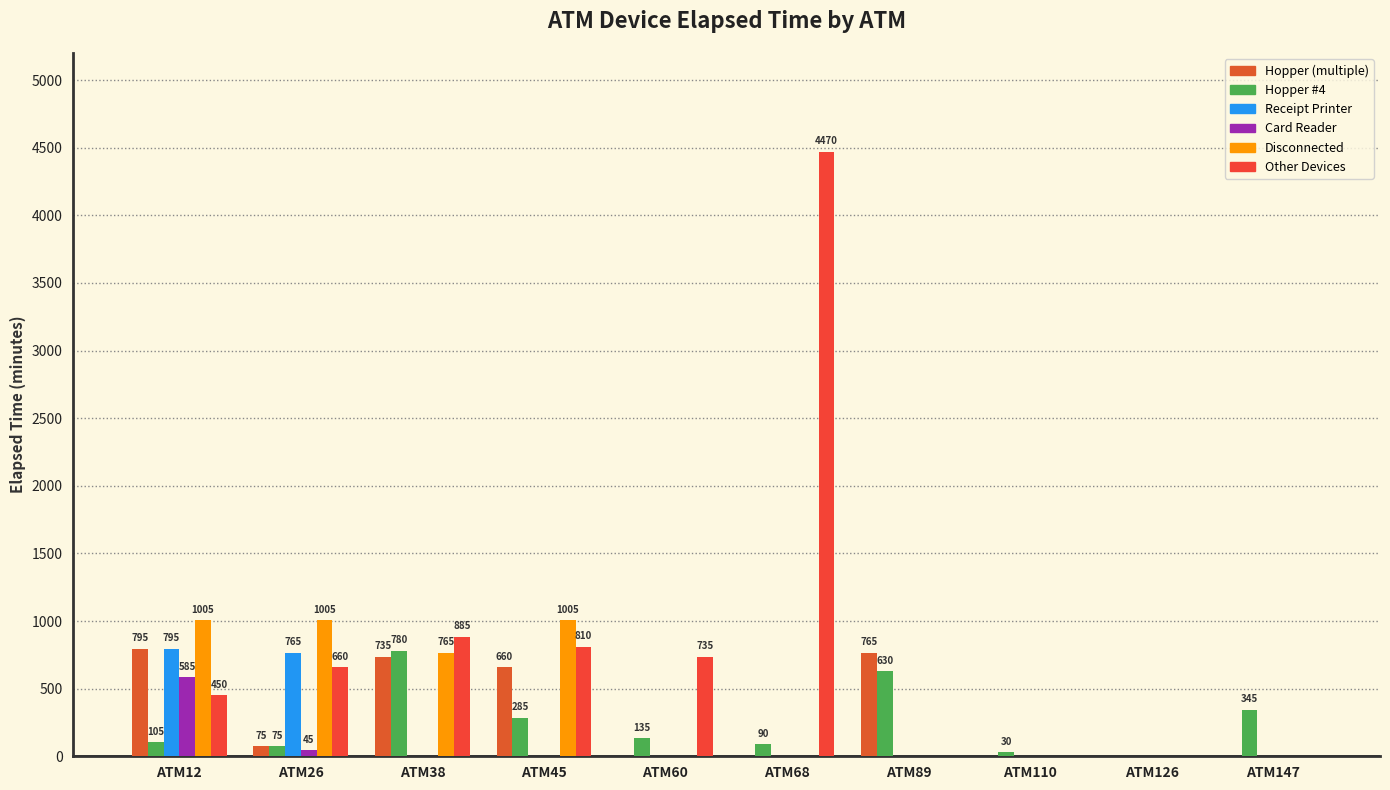

Are the bars horizontal?

No